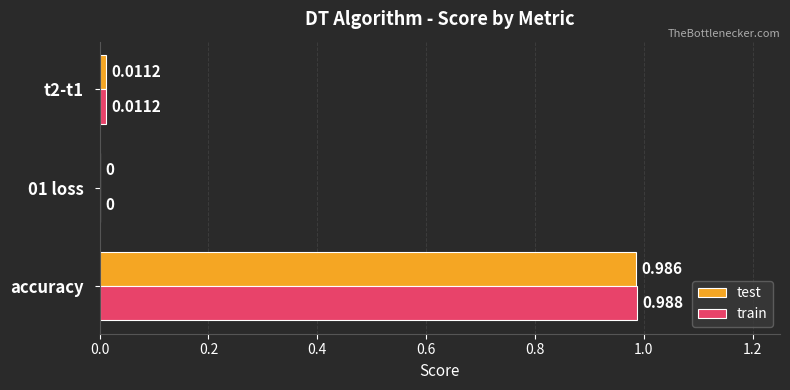

How many data points in test are above 0?

2